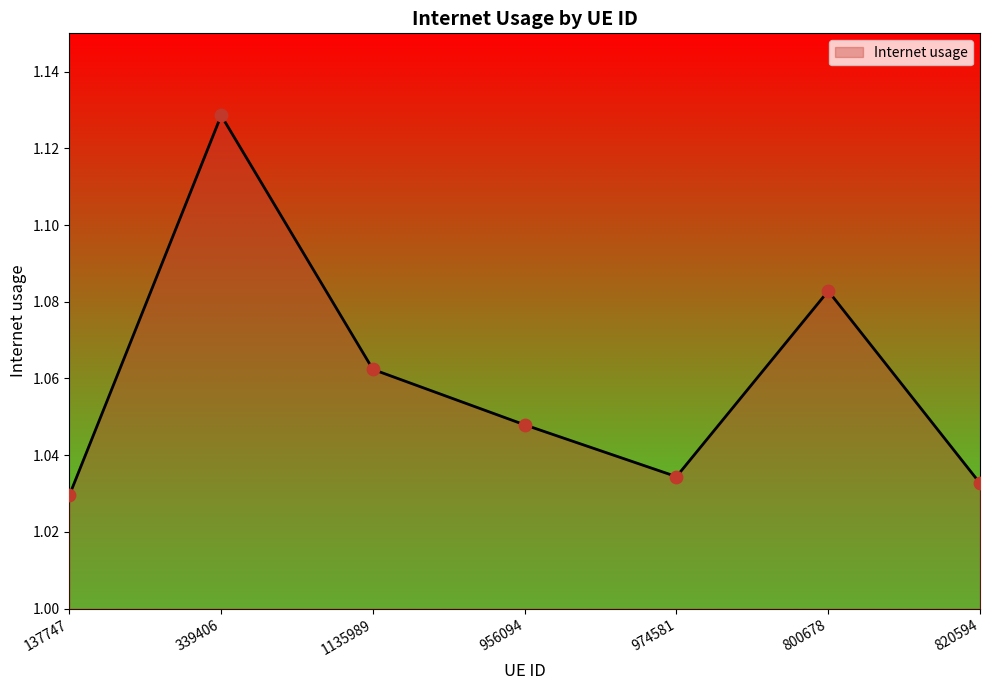

Between 956094 and 339406, which is larger?

339406